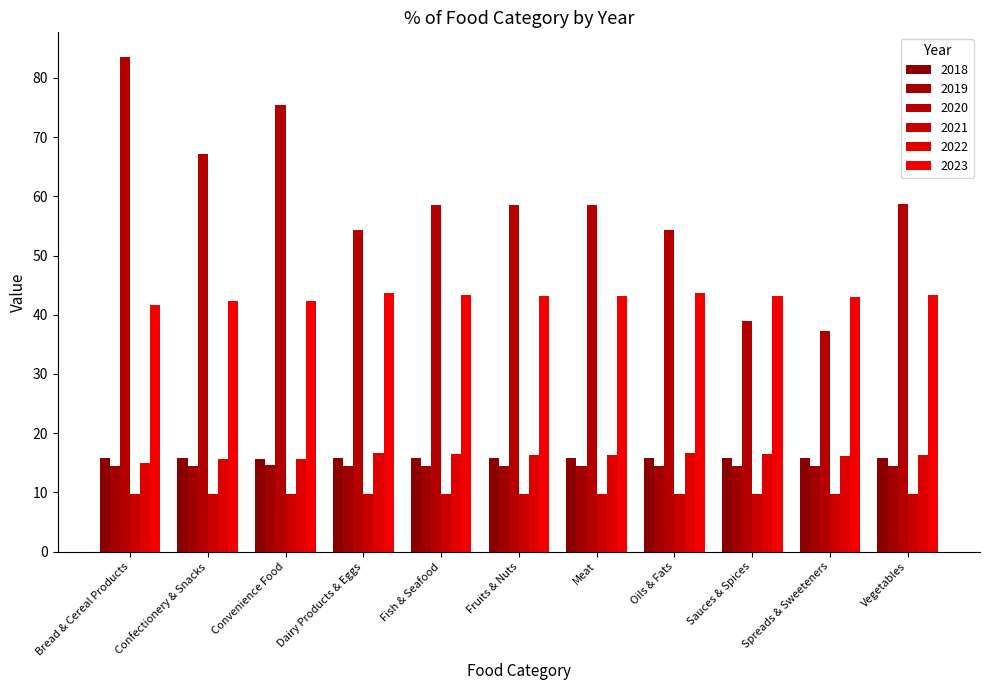

Count the number of categories in the chart.

11